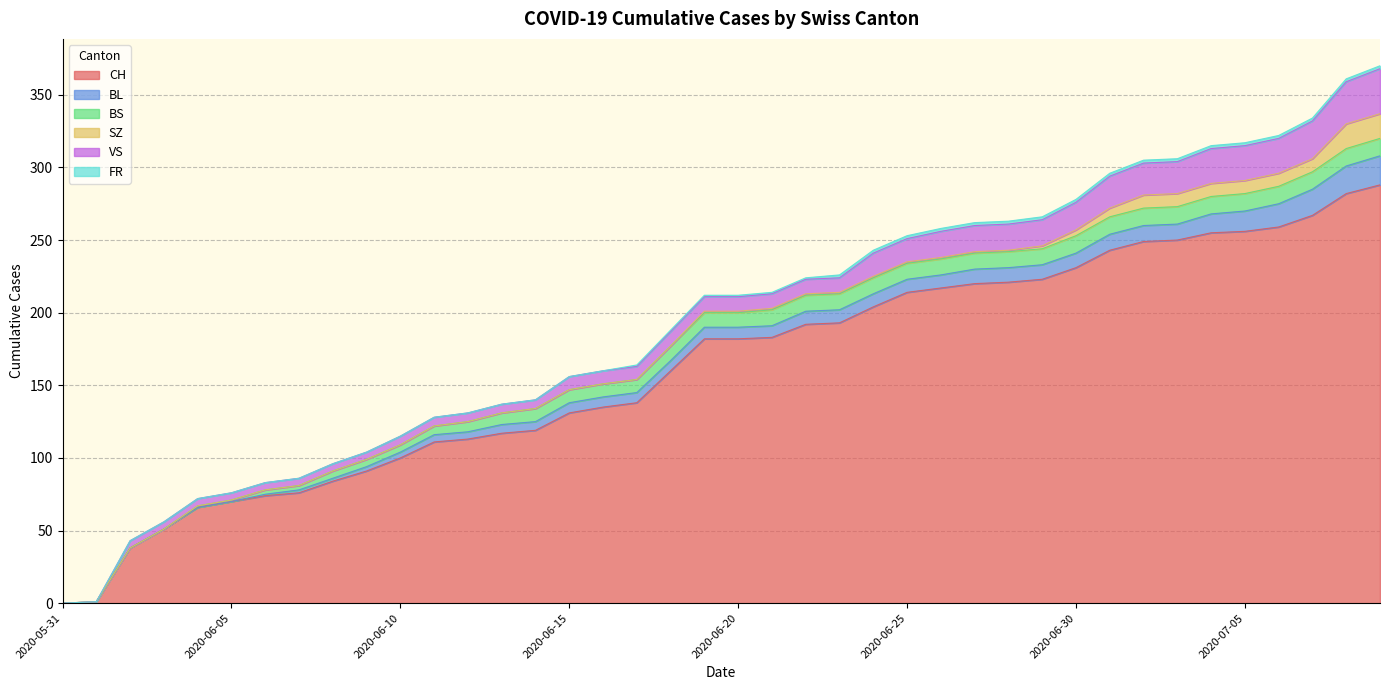

What are all the series names shown in the legend?

CH, BL, BS, SZ, VS, FR